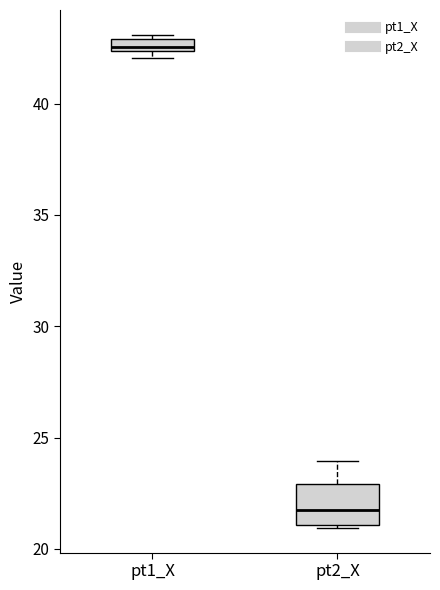

Which box has the highest median line?

pt1_X